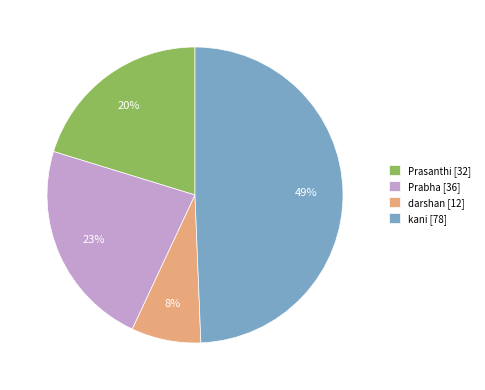

What percentage is the Prabha slice, to the nearest percent?

23%